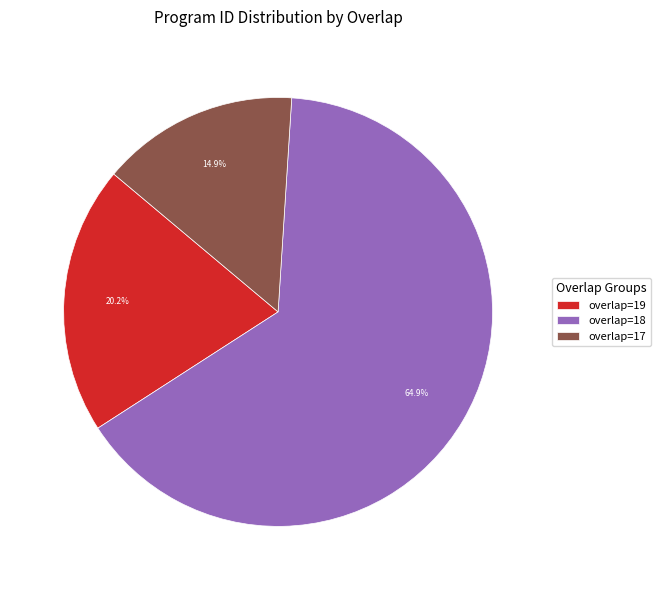

What percentage do overlap=19 and overlap=18 together represent?

85.1%